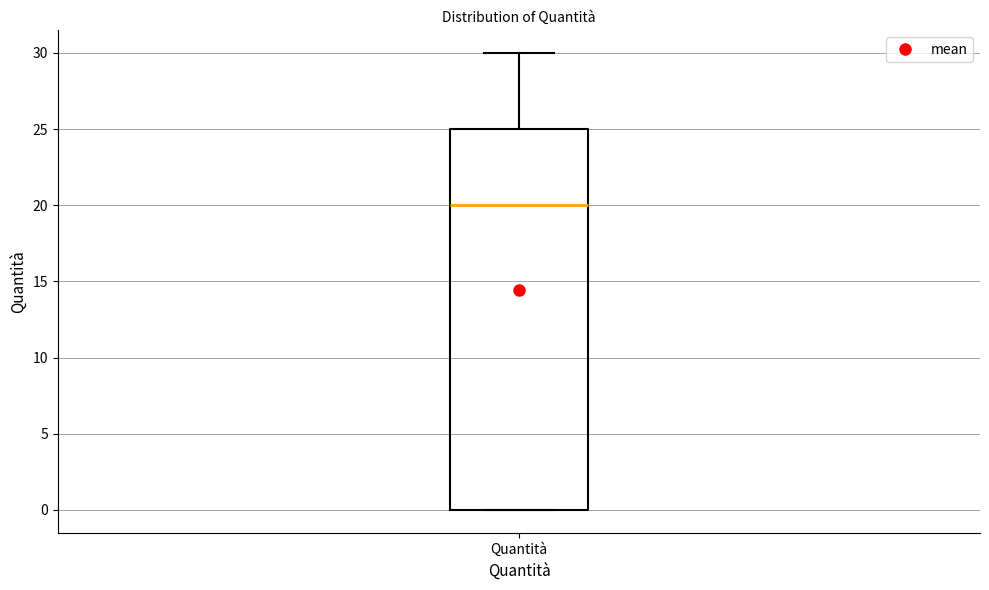

Transcribe this box plot: give where the median line is, the range the box spans, and where the two whiskers end, as read against the y-axis. The values are not printed on the chart, so give them approximately, as read against the axis.

median 20, box 0 to 25, whiskers 0 to 30